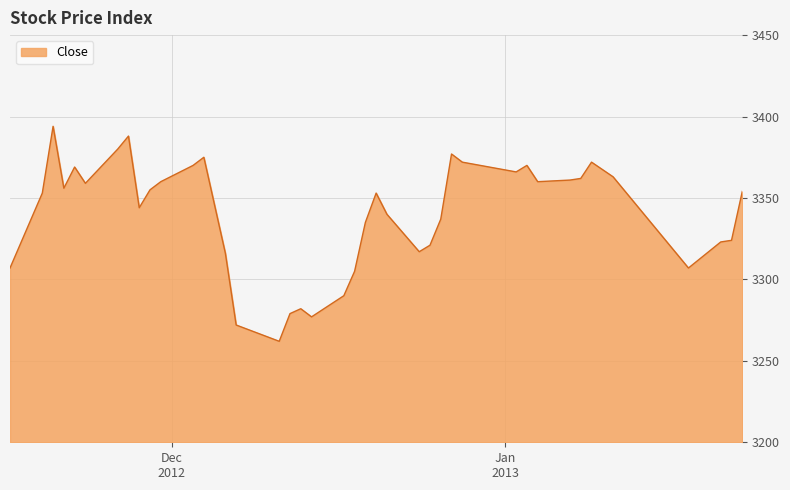

What is the difference between the maximum and minimum values?

132